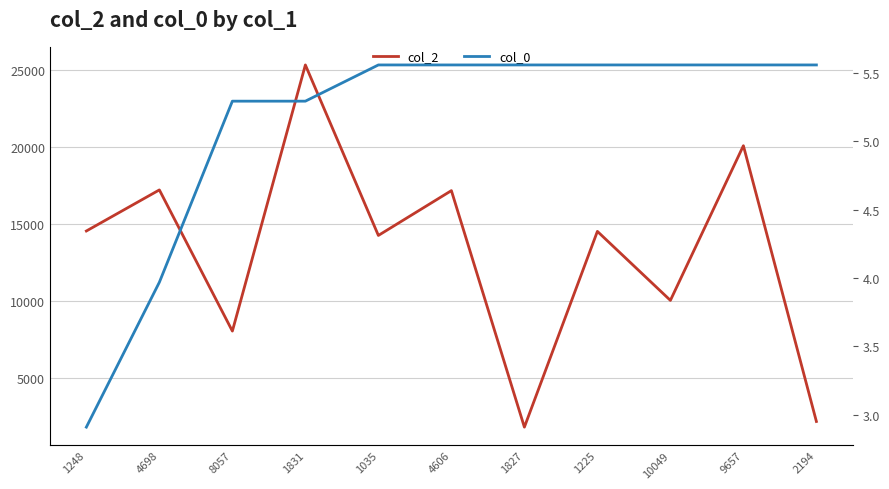

How many data points in col_0 are above 5?

9